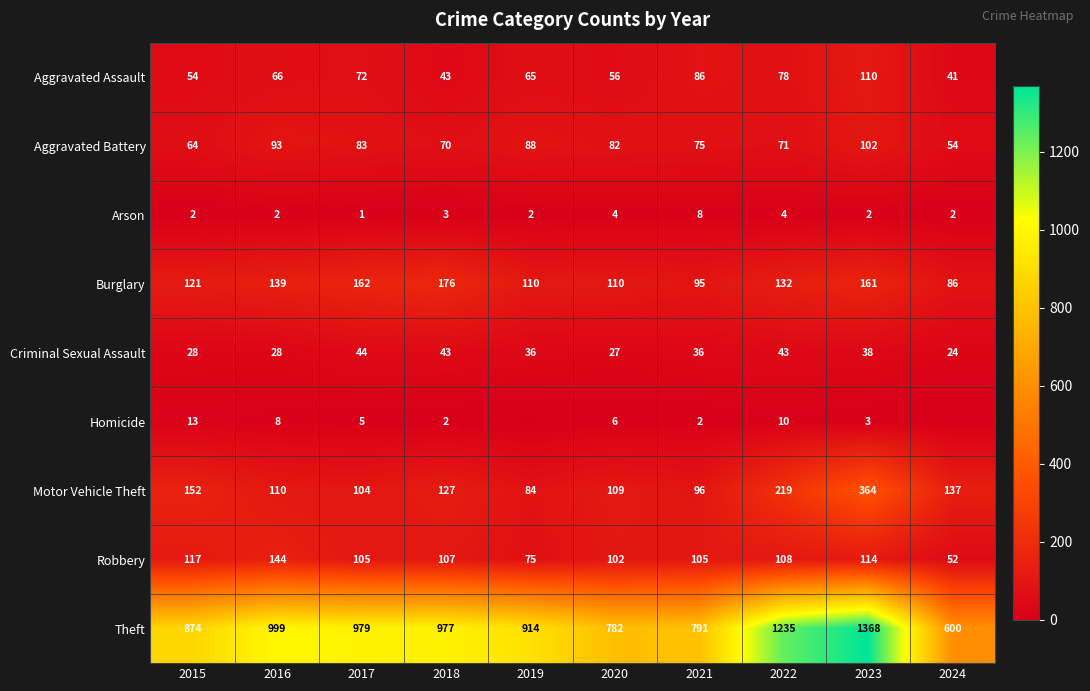

How many values in the Aggravated Battery series are below 82?

5